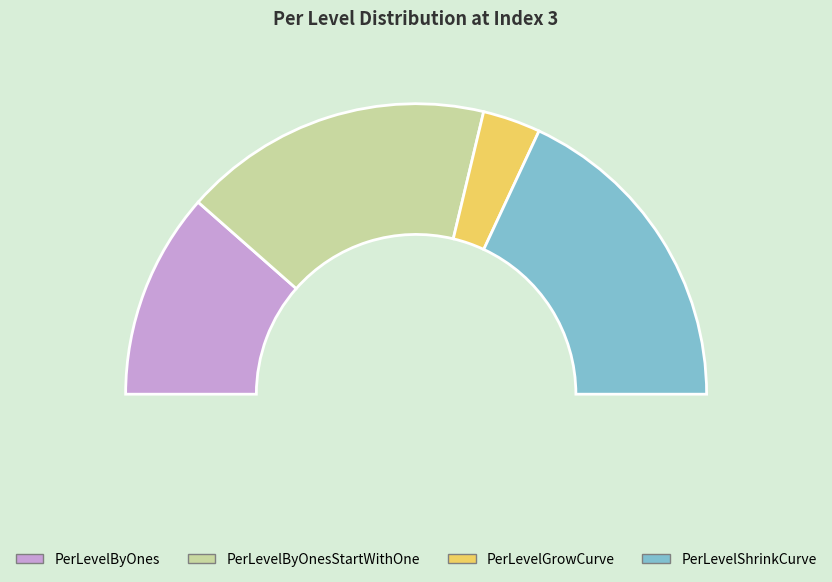

To the nearest percent, what portion does PerLevelGrowCurve represent?

6%